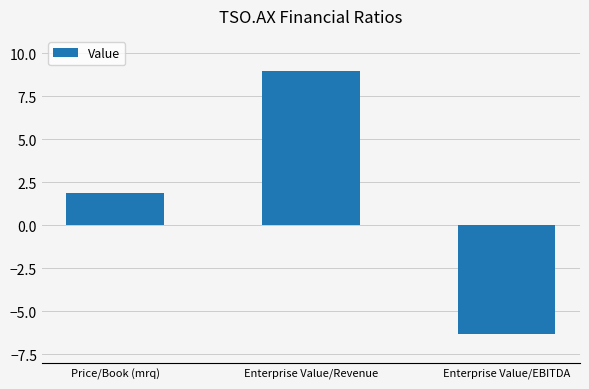

What is the difference between the maximum and minimum values?

15.3